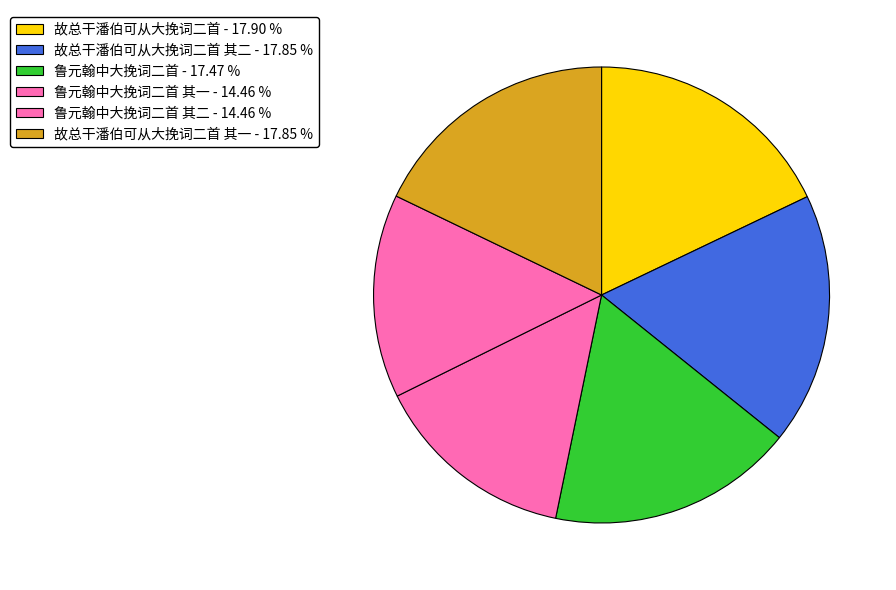

How many segments does this pie chart have?

6